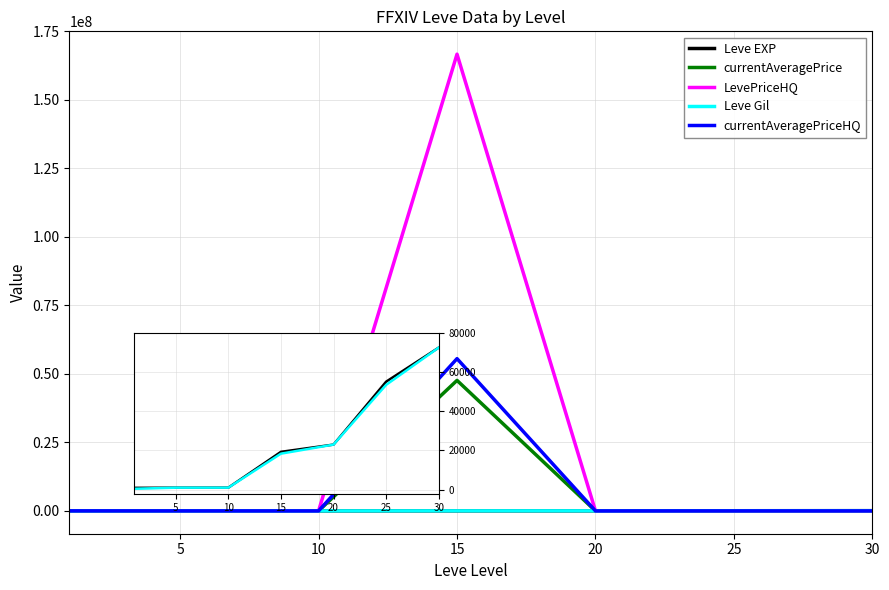

What are all the series names shown in the legend?

Leve EXP, currentAveragePrice, LevePriceHQ, Leve Gil, currentAveragePriceHQ